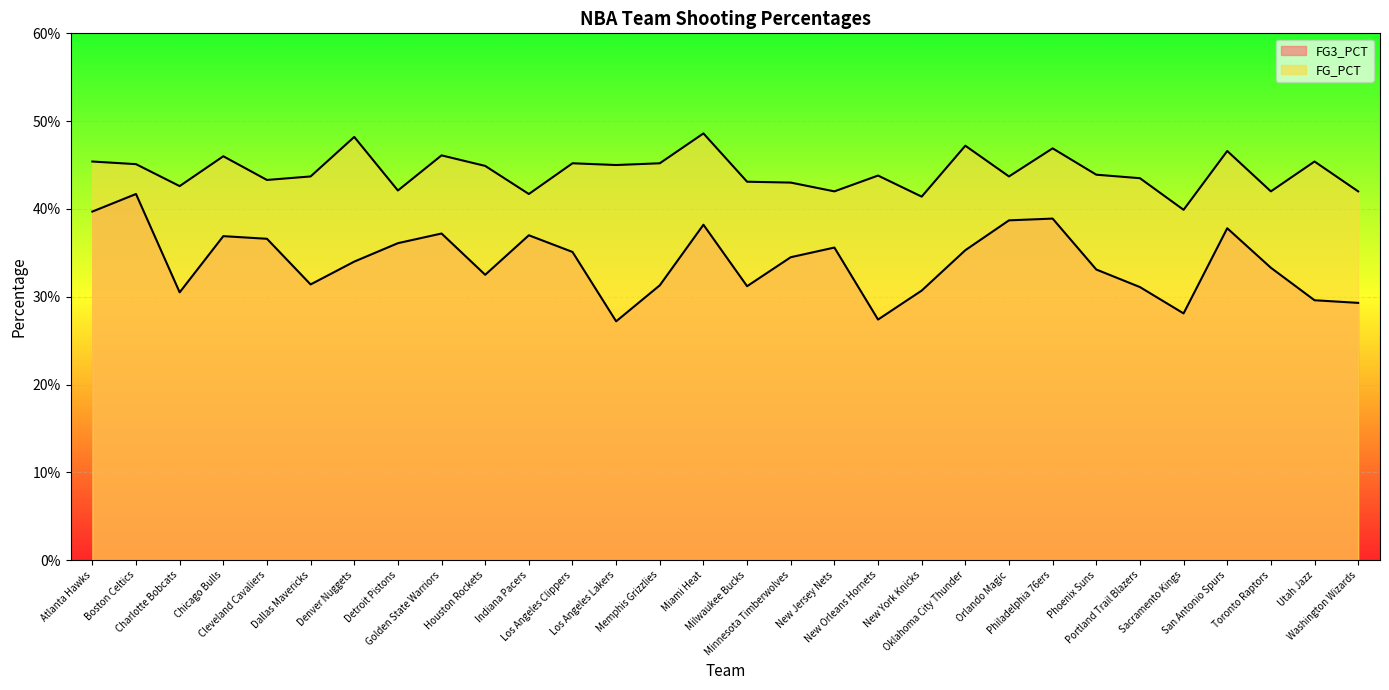

How many FG3_PCT values are between 0 and 1?

30